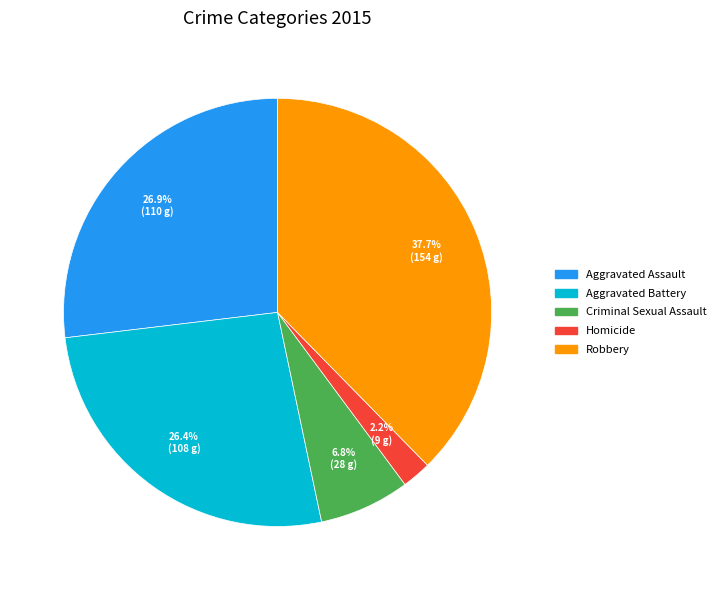

To the nearest percent, what is the combined percentage of Homicide and Criminal Sexual Assault?

9%